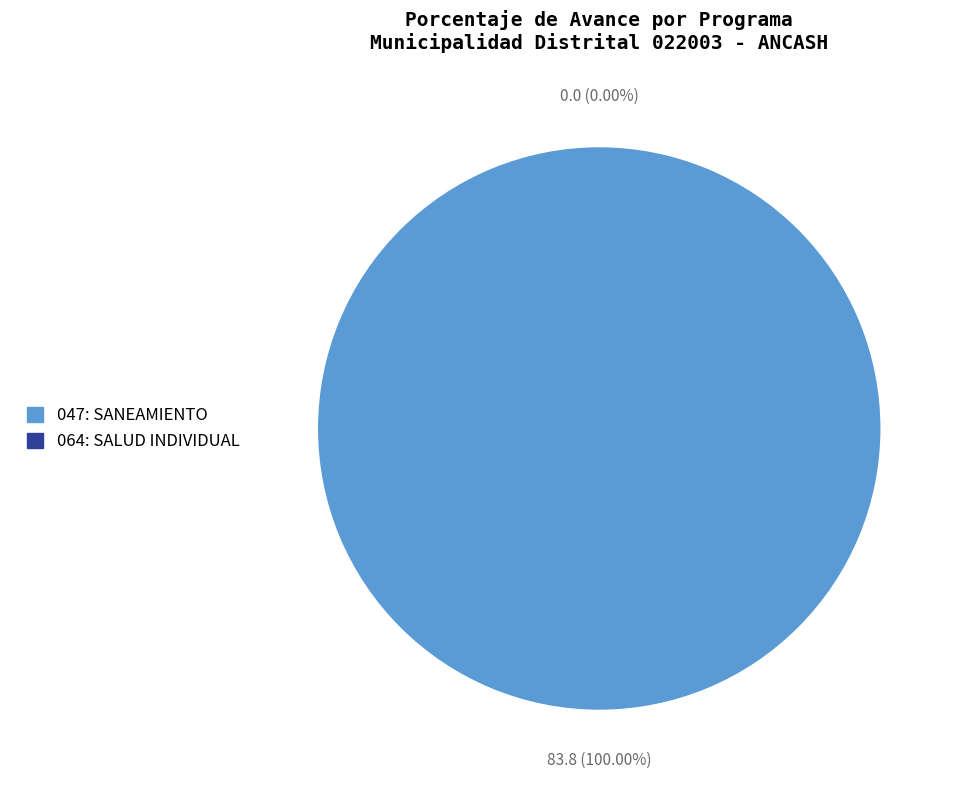

Is it true that 047: SANEAMIENTO is 99% of the pie?

False